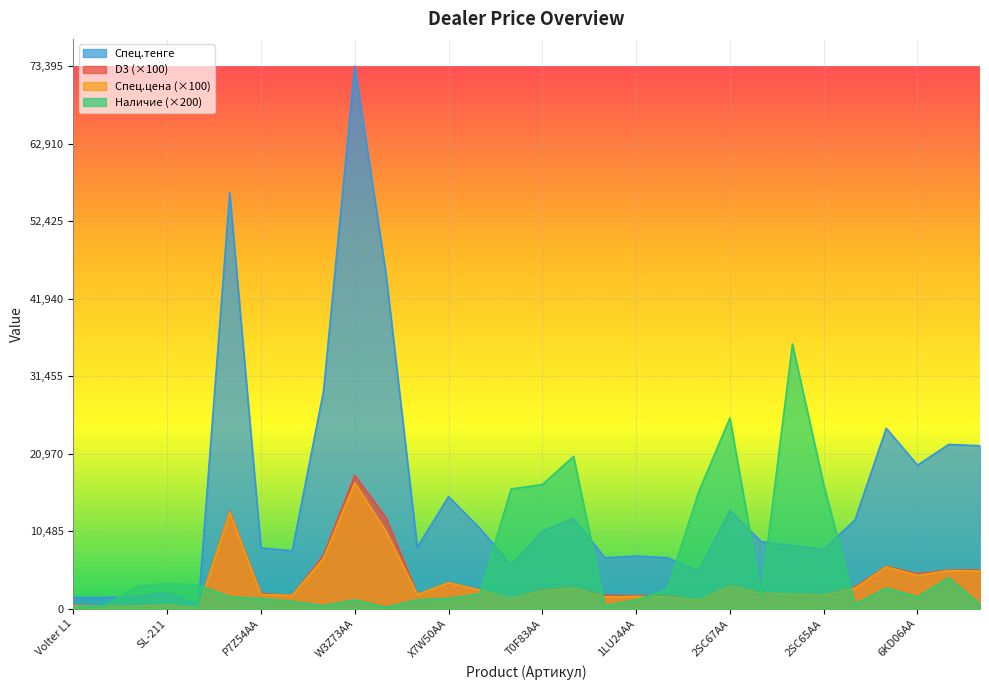

In Наличие, how many points are lower than both neighbors (excluding endpoints)?

6